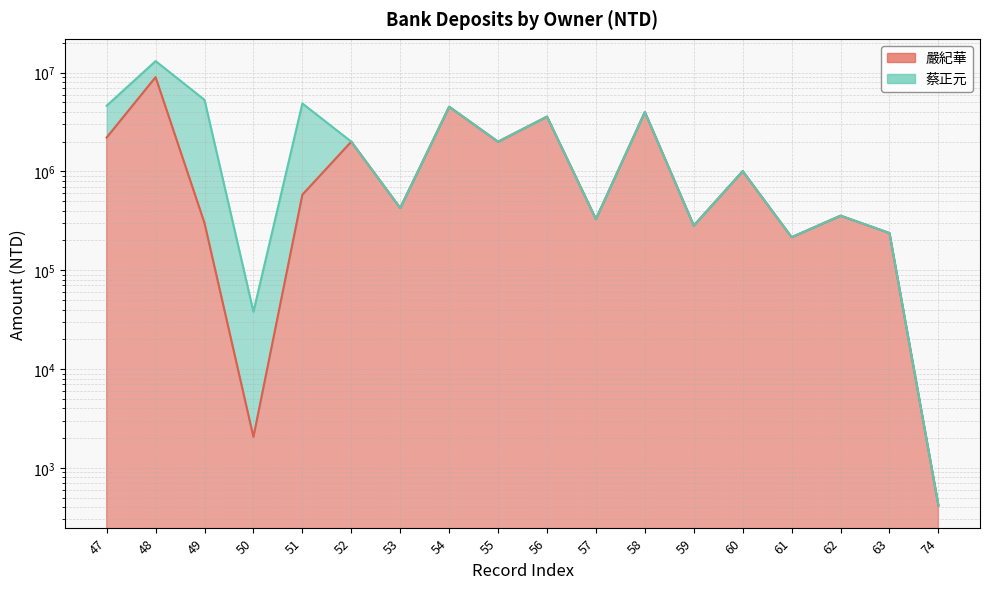

Approximately how many times larger is the value at 56 compared to 62?

10.1